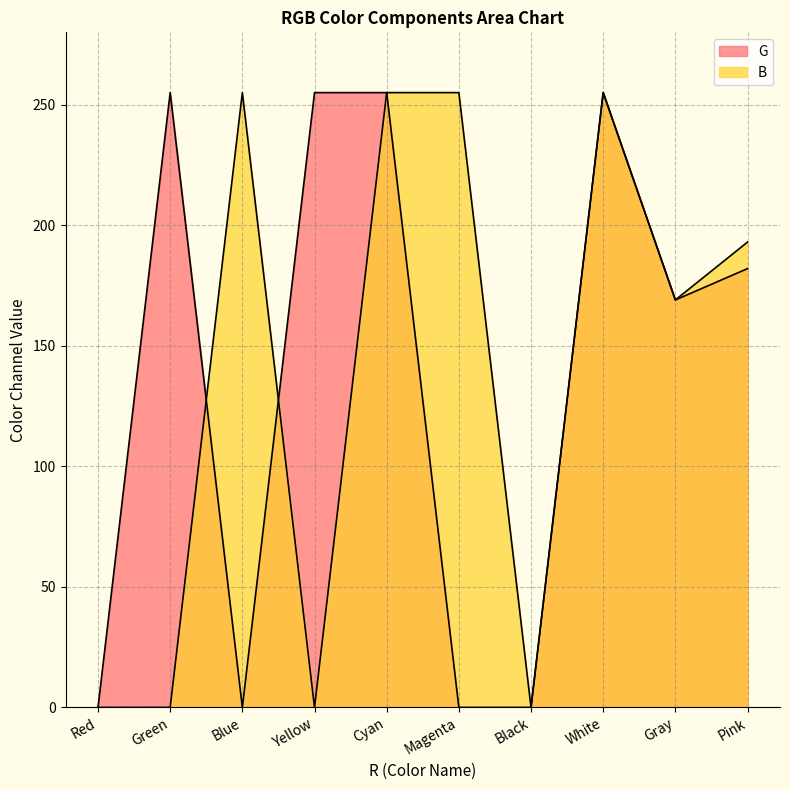

What value does the B series have at Gray?

169